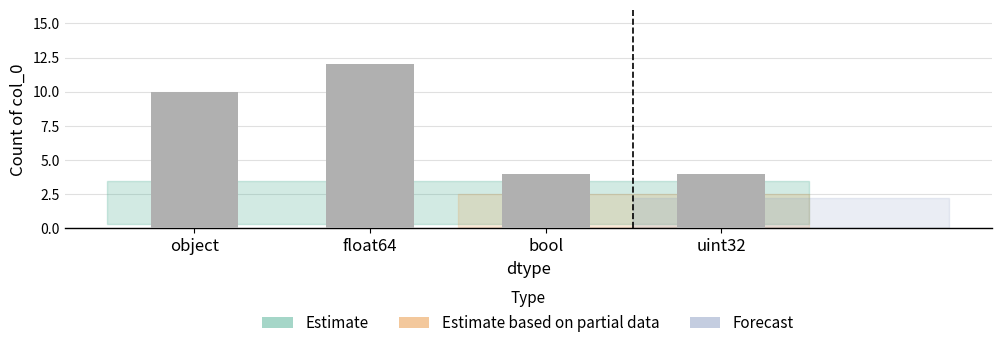

What is the difference between the maximum and minimum values?

8